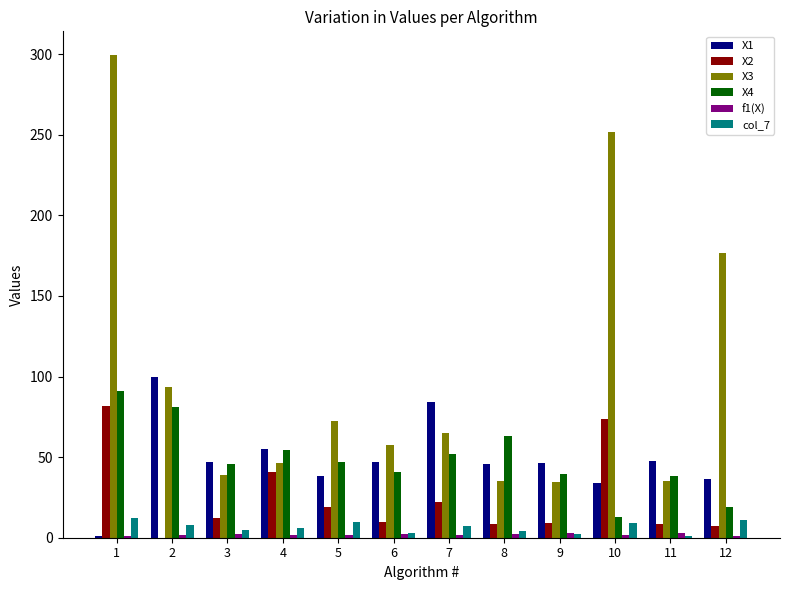

What is the greatest value displayed?

299.2